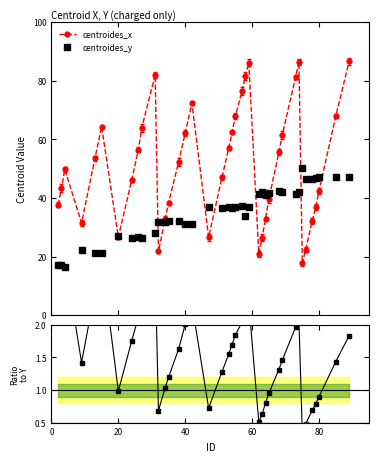

How many values in the centroides_y series are below 36?

18